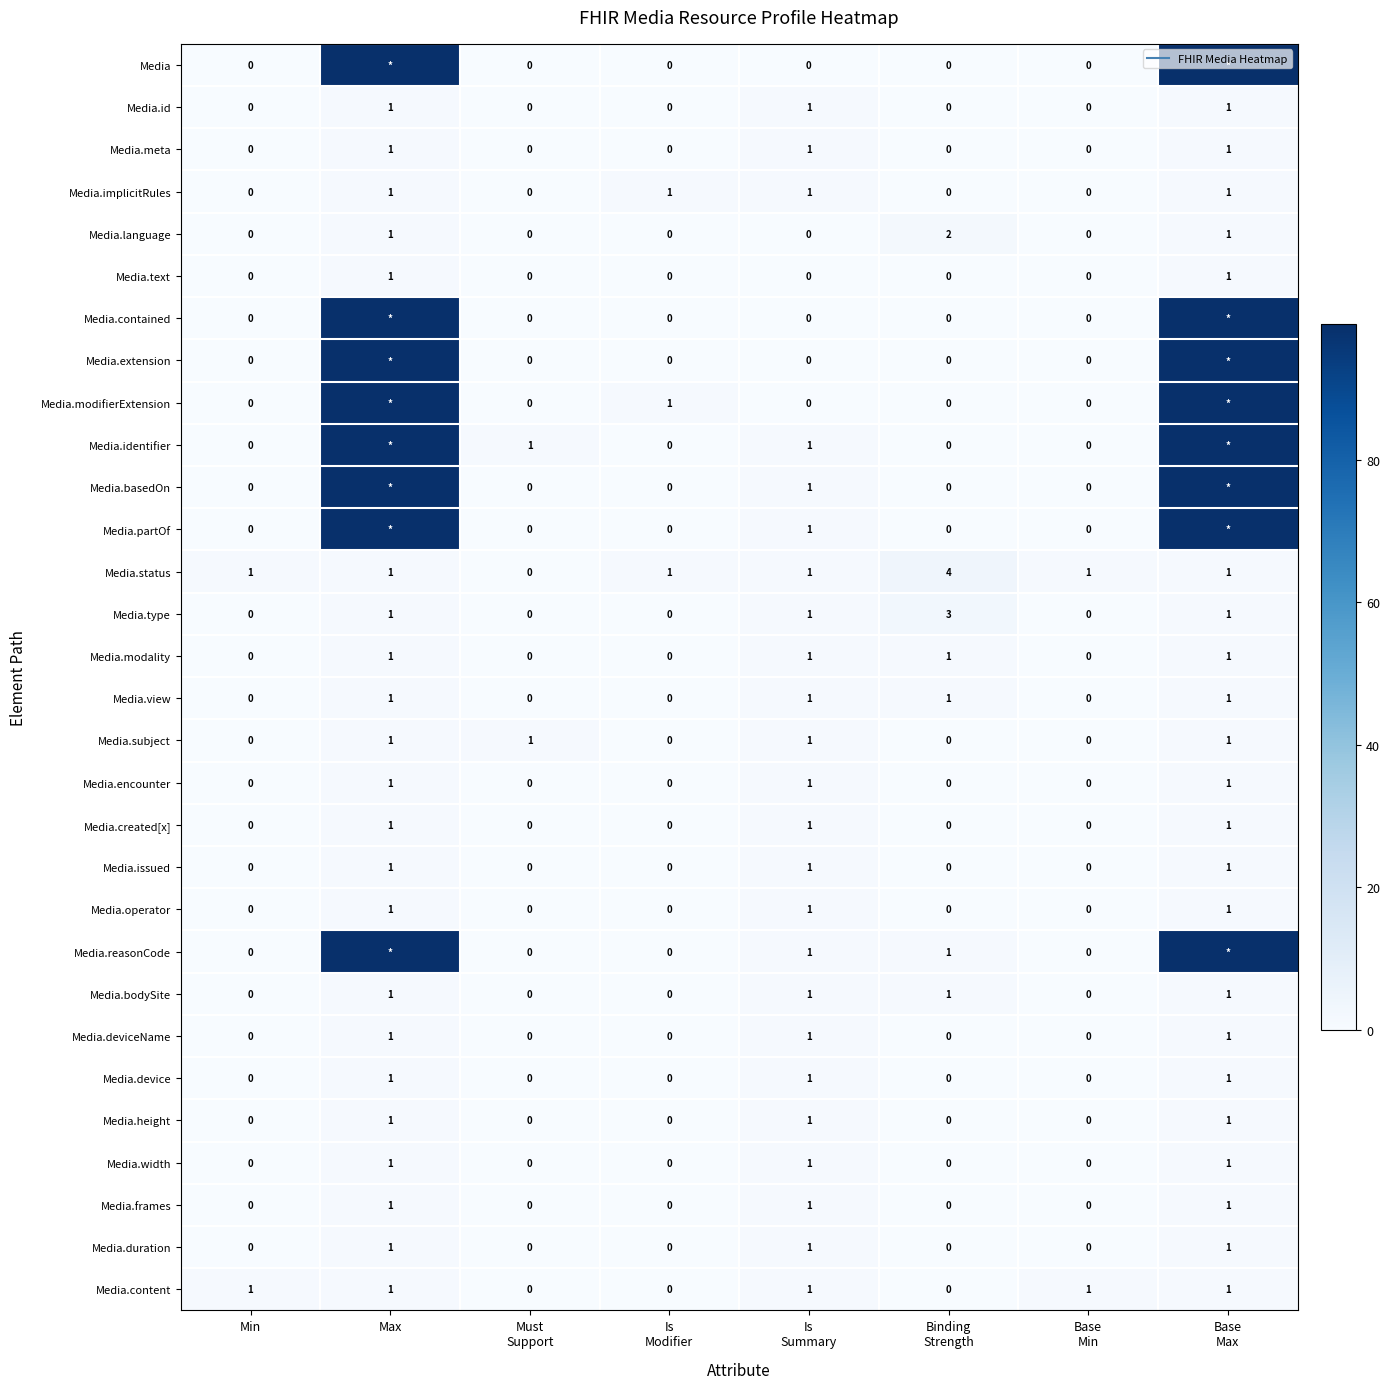

What is the highest value of the Media.basedOn series?

99